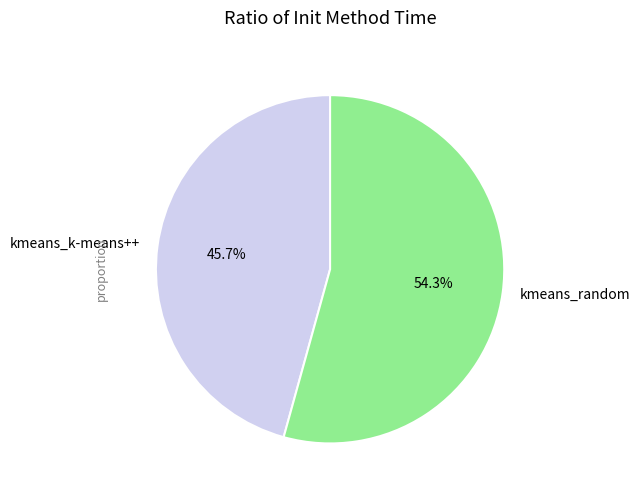

To the nearest percent, what is the difference between the kmeans_k-means++ and kmeans_random slice percentages?

9%